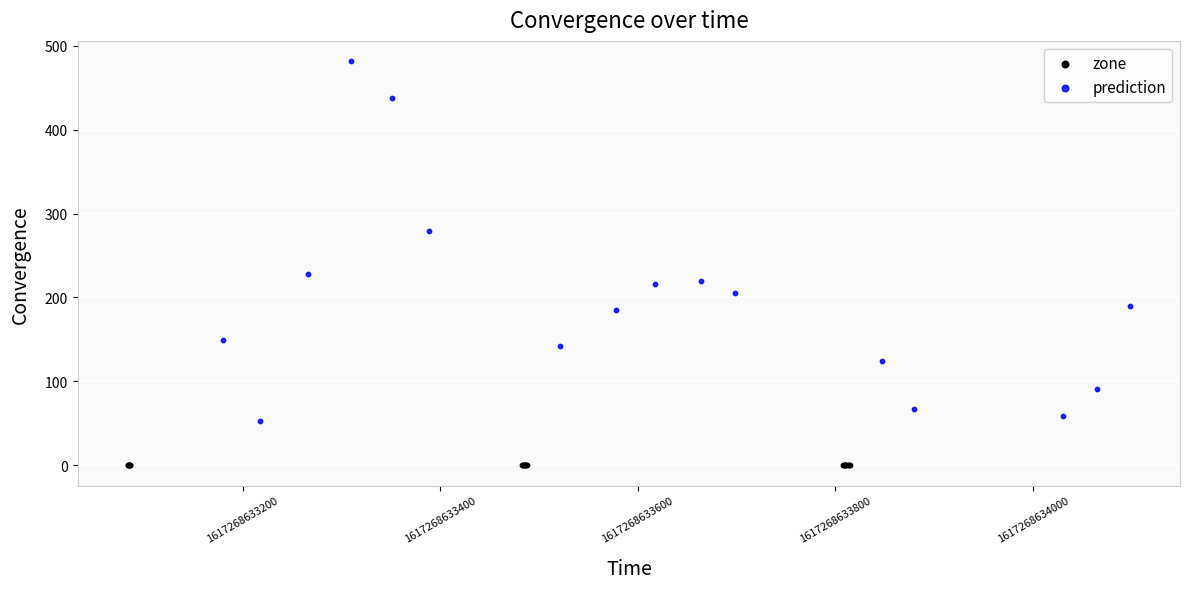

Which series contains the lowest Y value?

zone